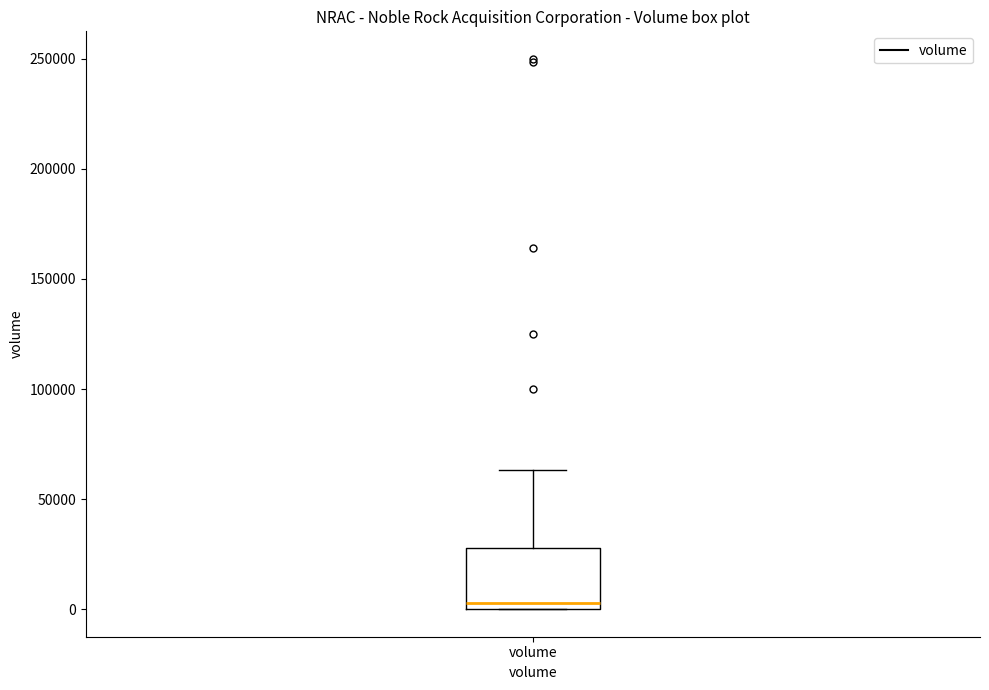

Where does the median line of the box for volume sit on the y-axis? The values are not printed on the chart, so give them approximately, as read against the axis.

5000